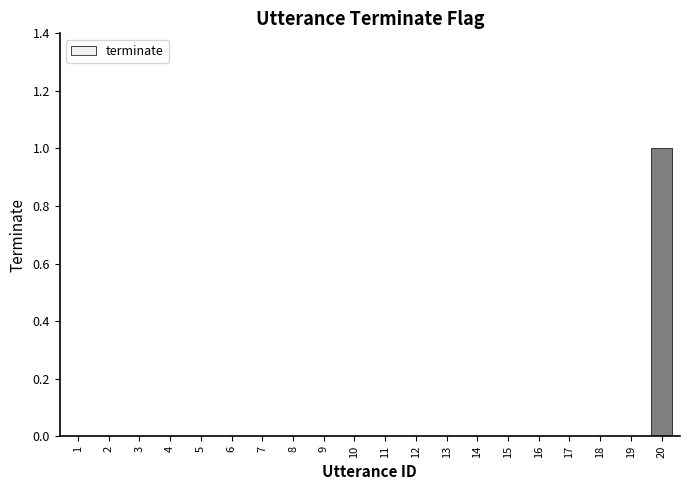

The chart shows a value of 1 at 18. True or false?

False